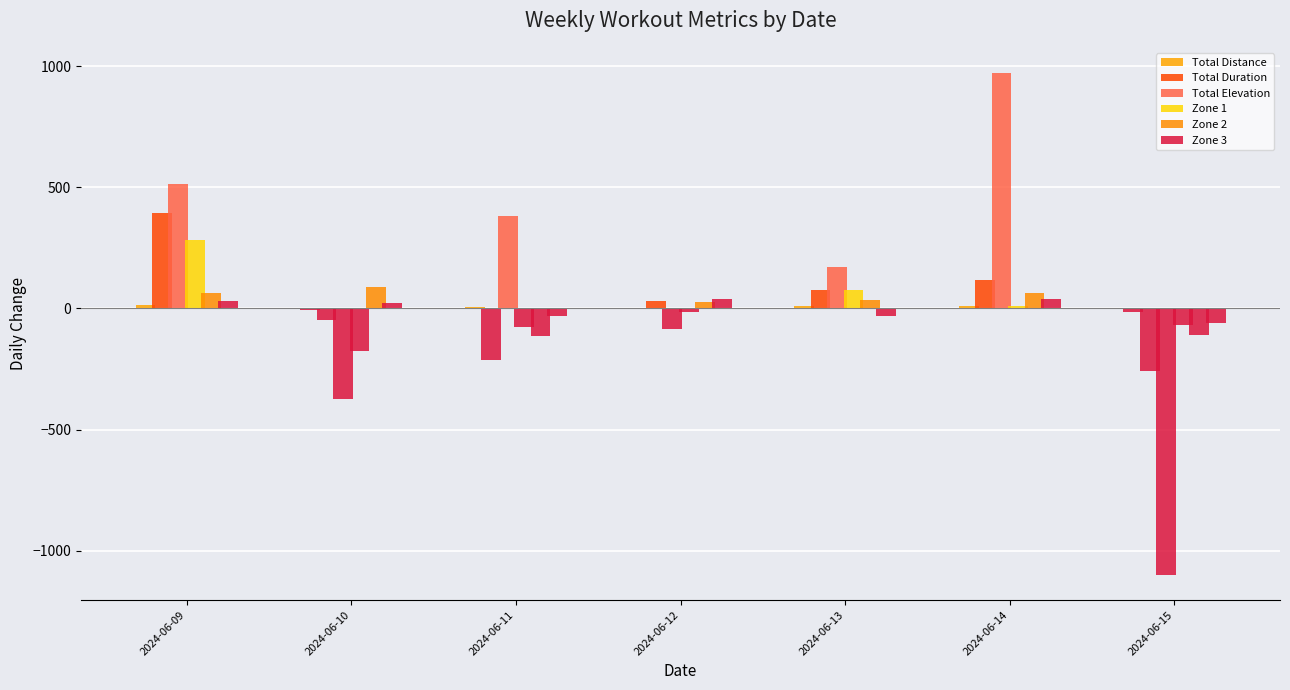

True or false: Zone 1 has a value of -69.0 at 2024-06-15.

True